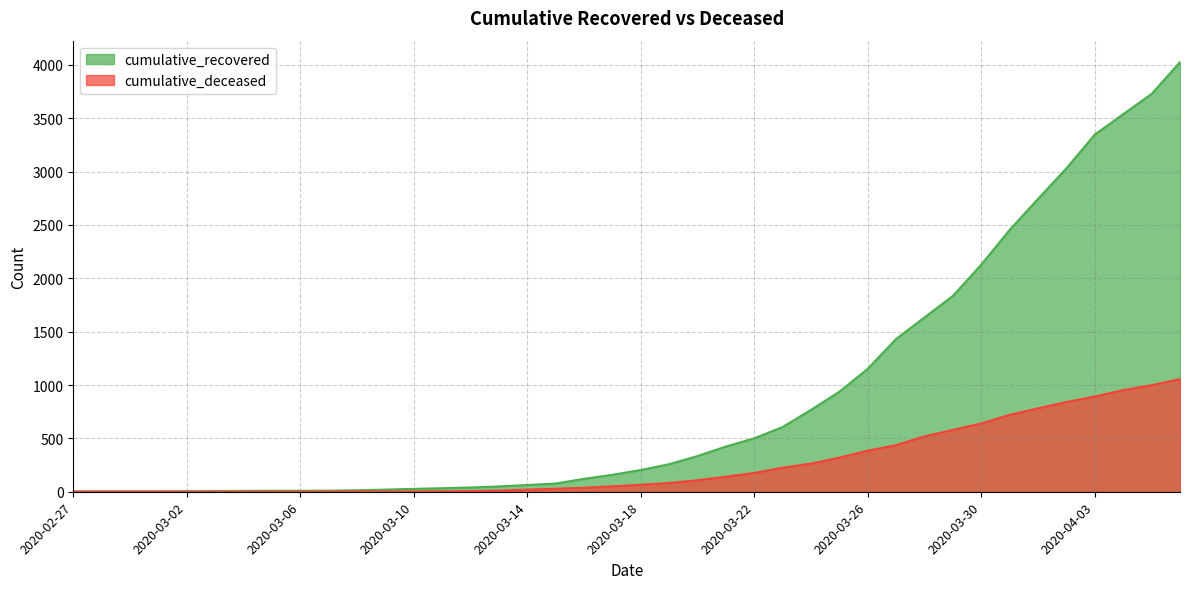

What is the difference between the cumulative_recovered values at 2020-03-27 and 2020-03-16?

1312